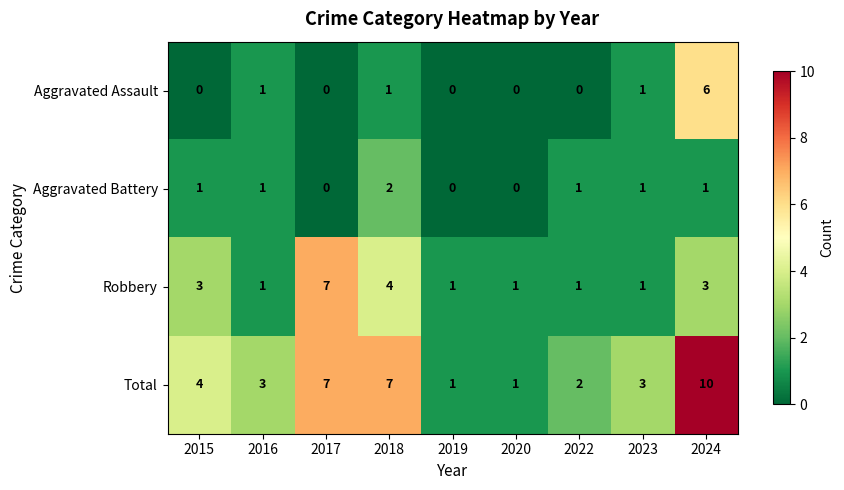

What is the difference between the maximum and second lowest values in the Total series?

9